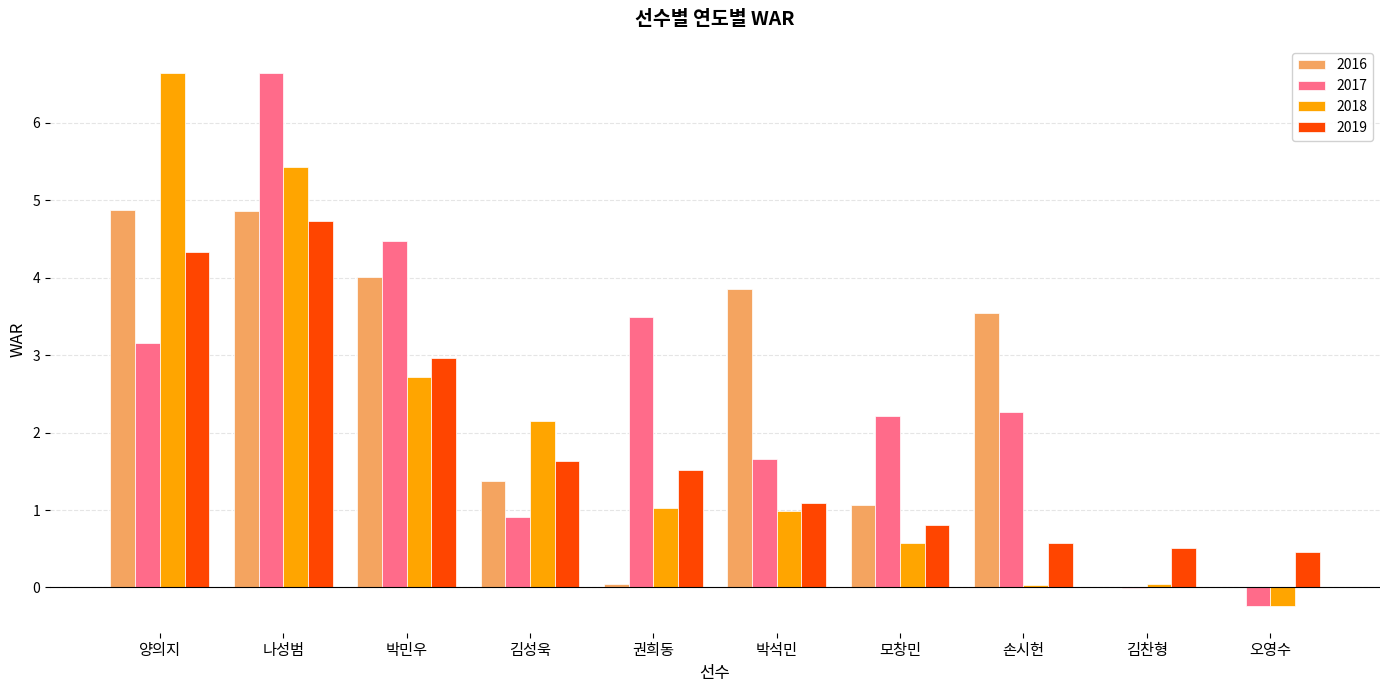

The 2016 series shows 1.4 at 김성욱. True or false?

True